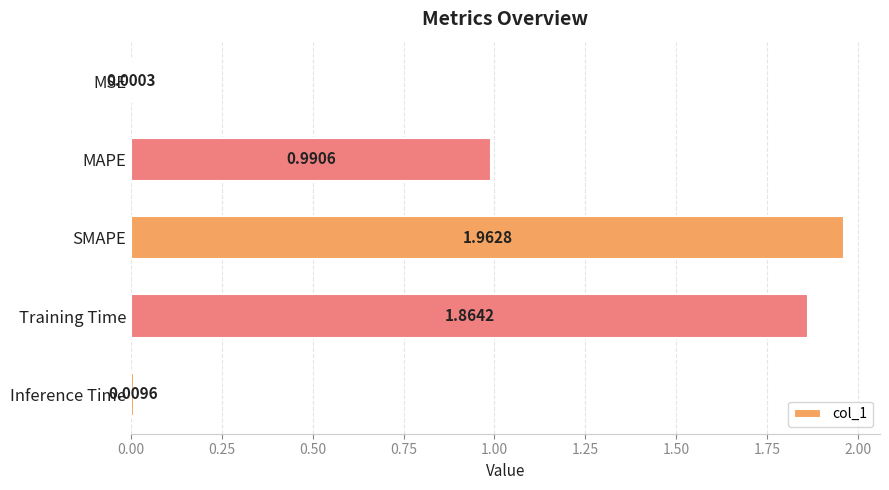

How many series are shown in this chart?

1